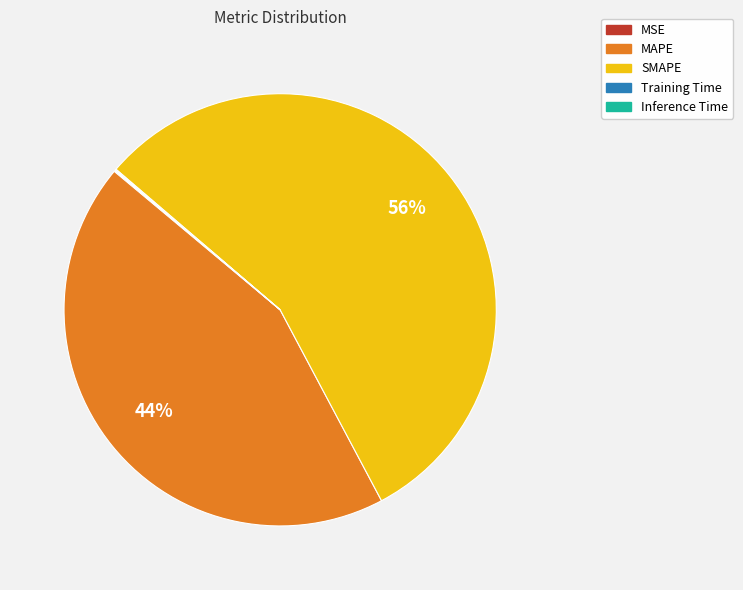

Which category accounts for the majority?

SMAPE